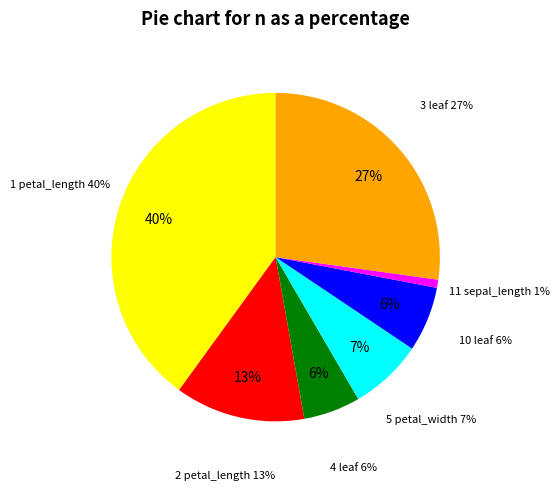

Approximately how many times larger is the value at 4 leaf compared to 5 petal_width?

0.8